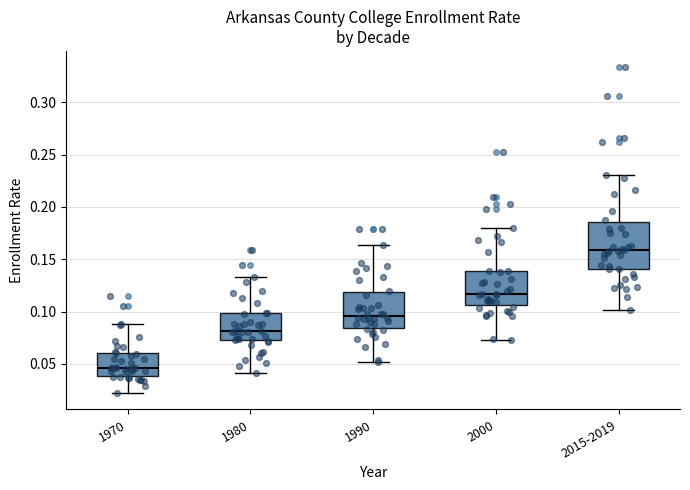

Which box is the tallest, from its lower edge to its upper edge?

2015-2019